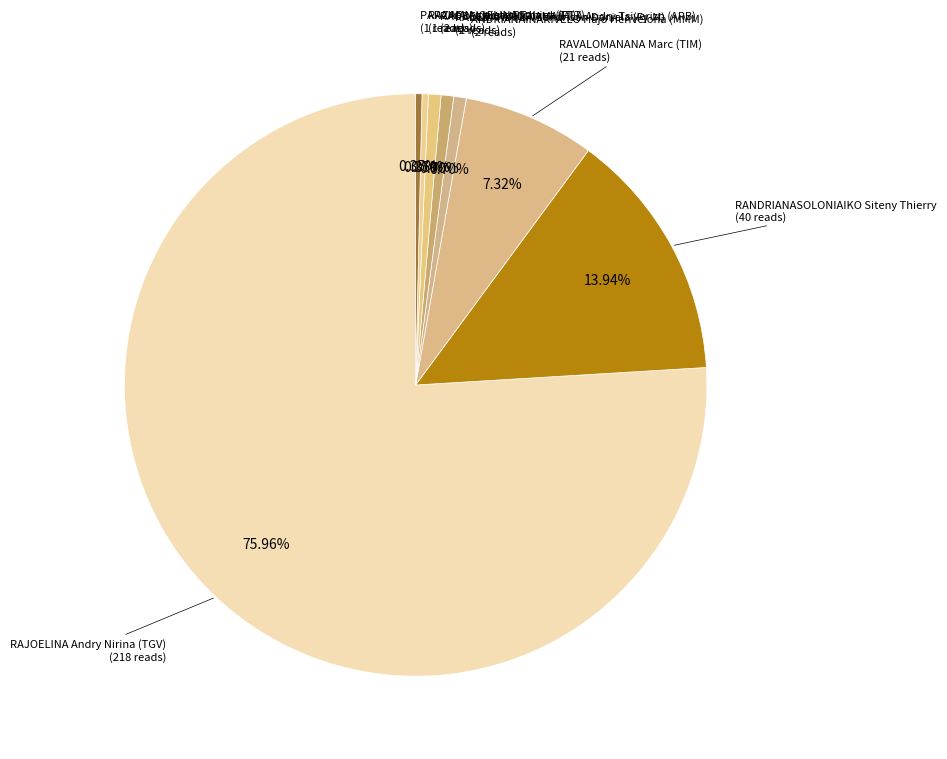

How many segments does this pie chart have?

8